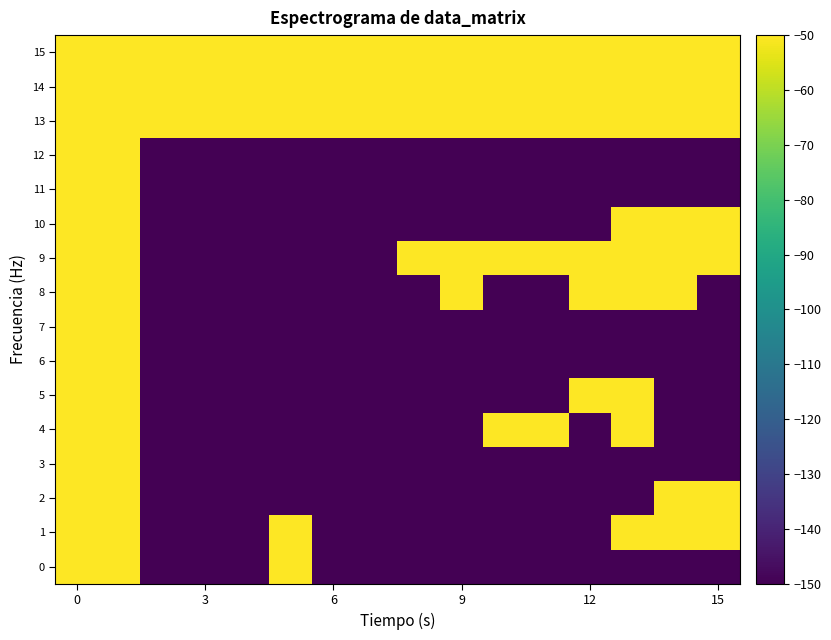

What is the maximum value shown in the chart?

-50